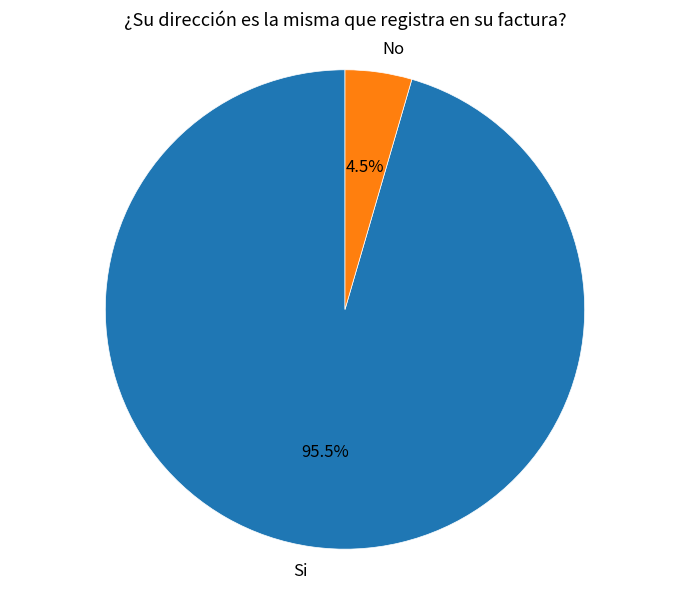

Rank the categories by value from highest to lowest.

Si, No